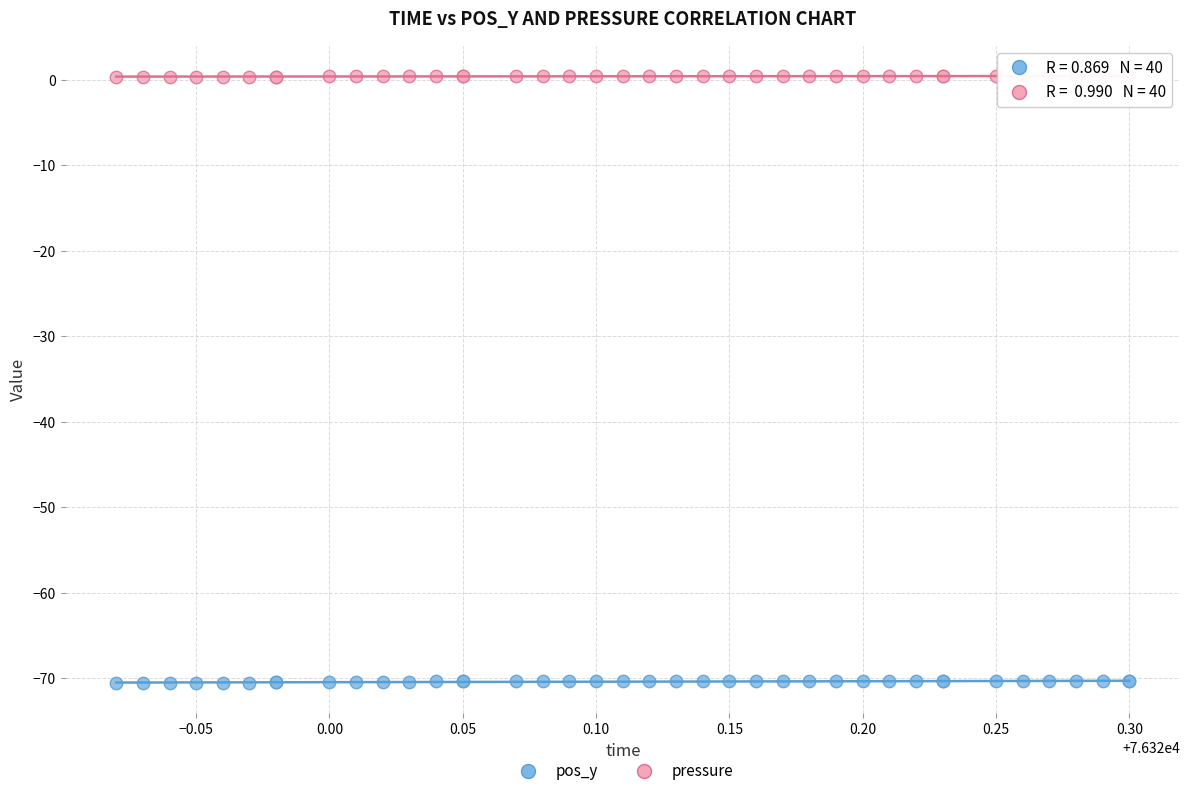

What are all the series names shown in the legend?

pos_y, pressure